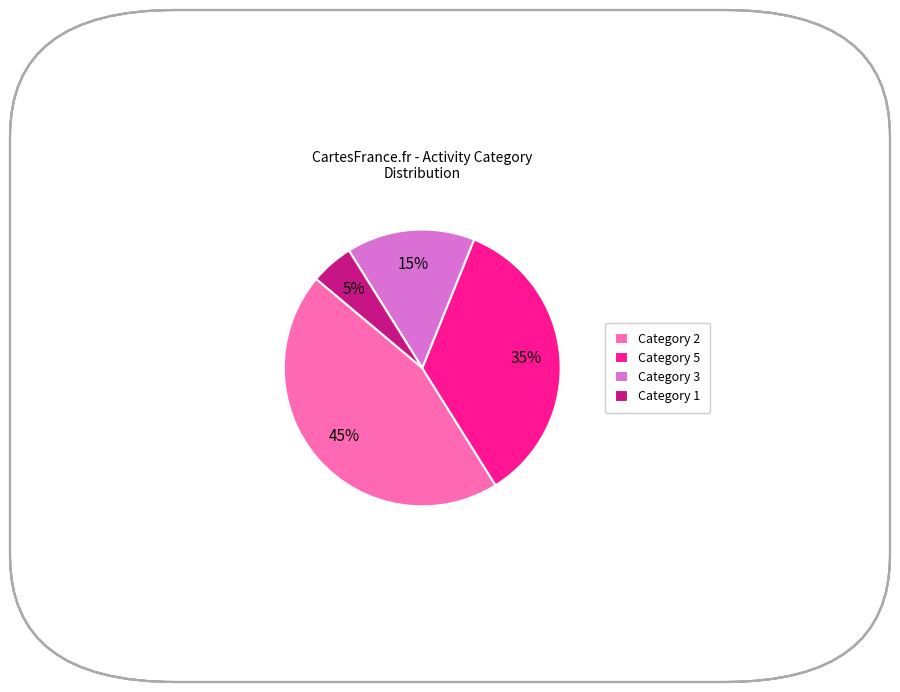

To the nearest percent, what is the difference between the Category 1 and Category 2 slice percentages?

40%